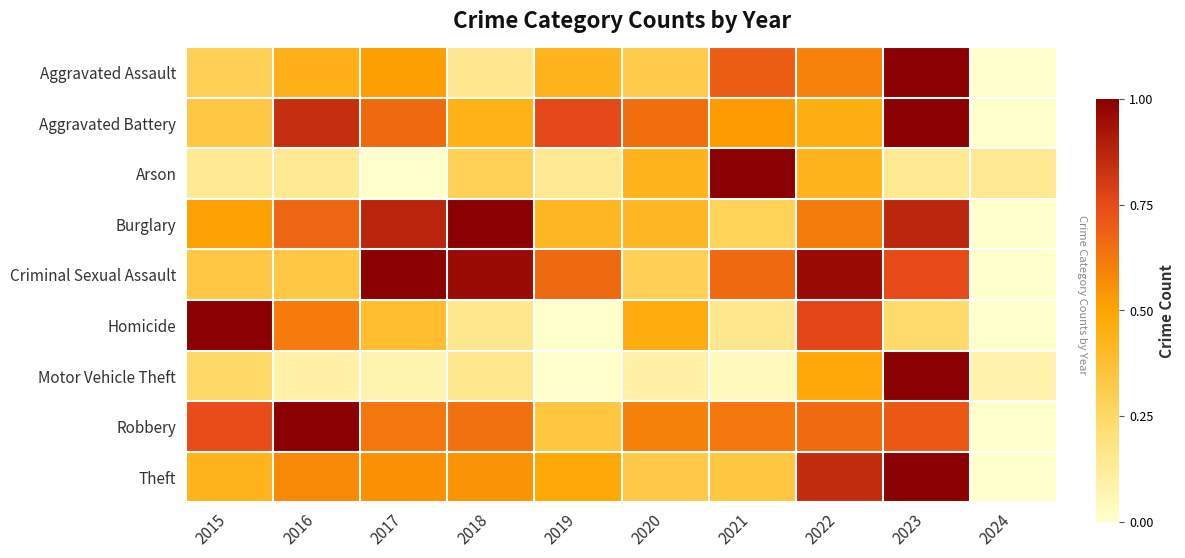

What is the total value across all series at 2015?

4.0